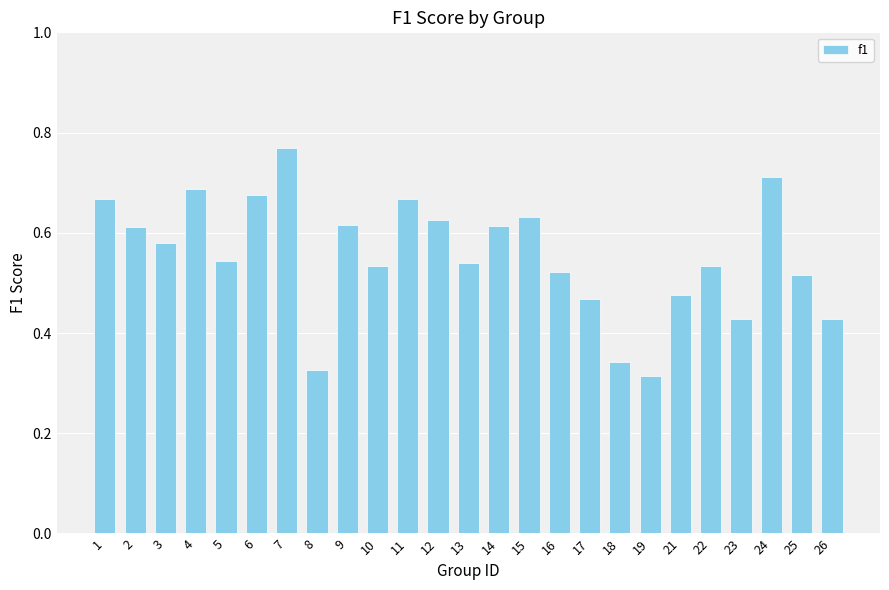

Which category has the lowest value across all series?

19